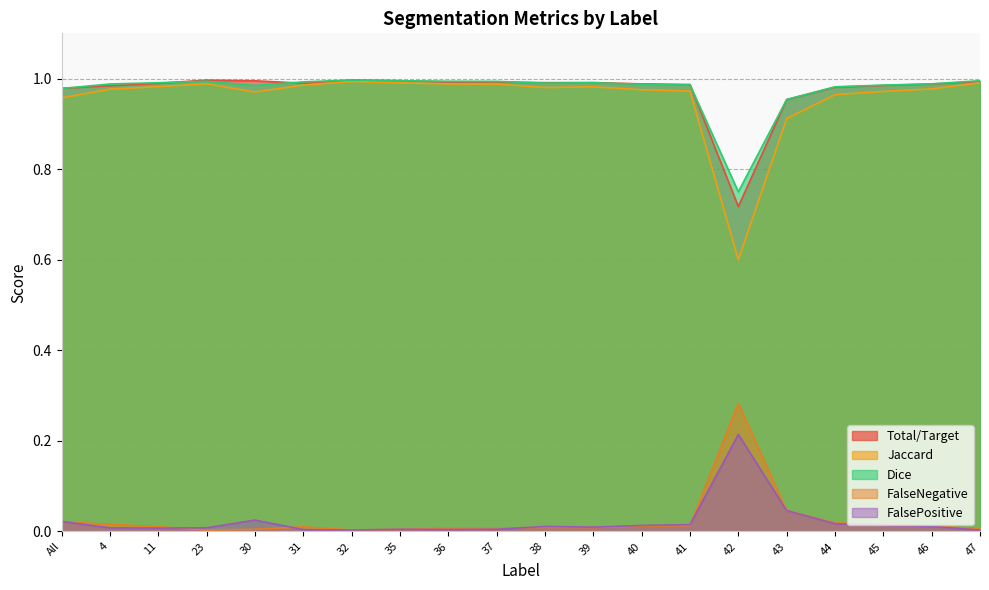

True or false: Dice has a value of 1.5 at 35.

False